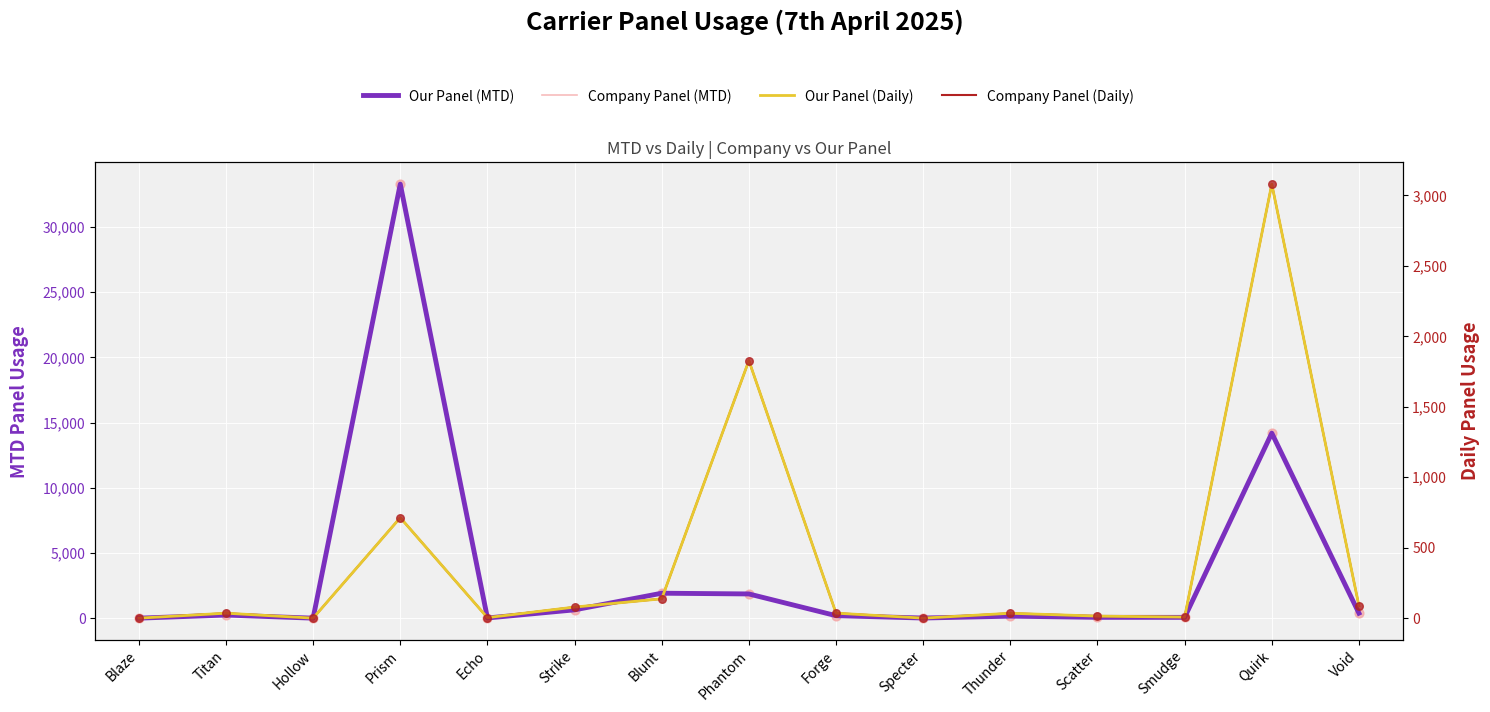

Which series has the largest total across all categories?

Our Panel (MTD)